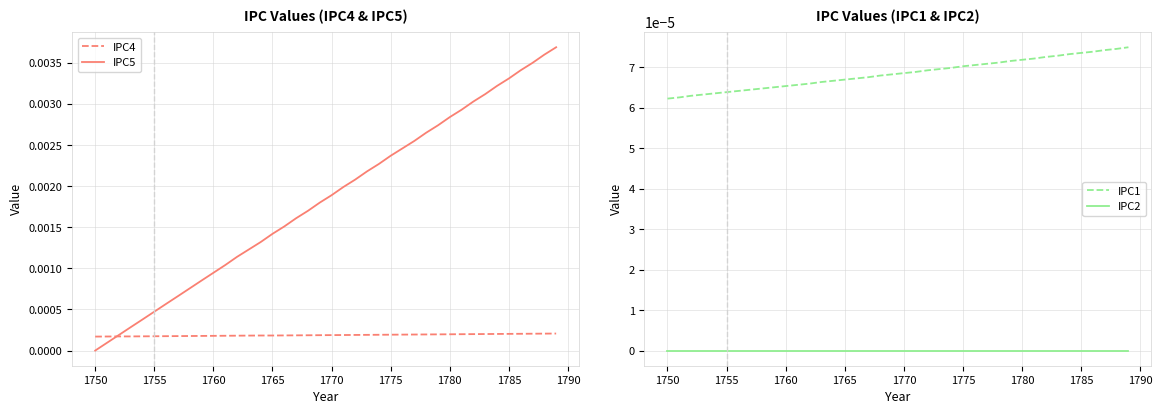

True or false: IPC2 and IPC1 intersect in this chart.

False